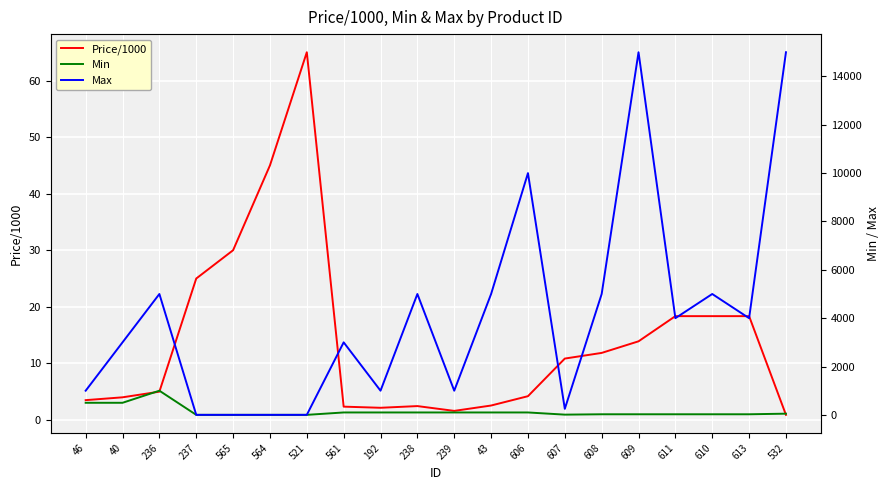

In Min, how many points are higher than both neighbors (excluding endpoints)?

1